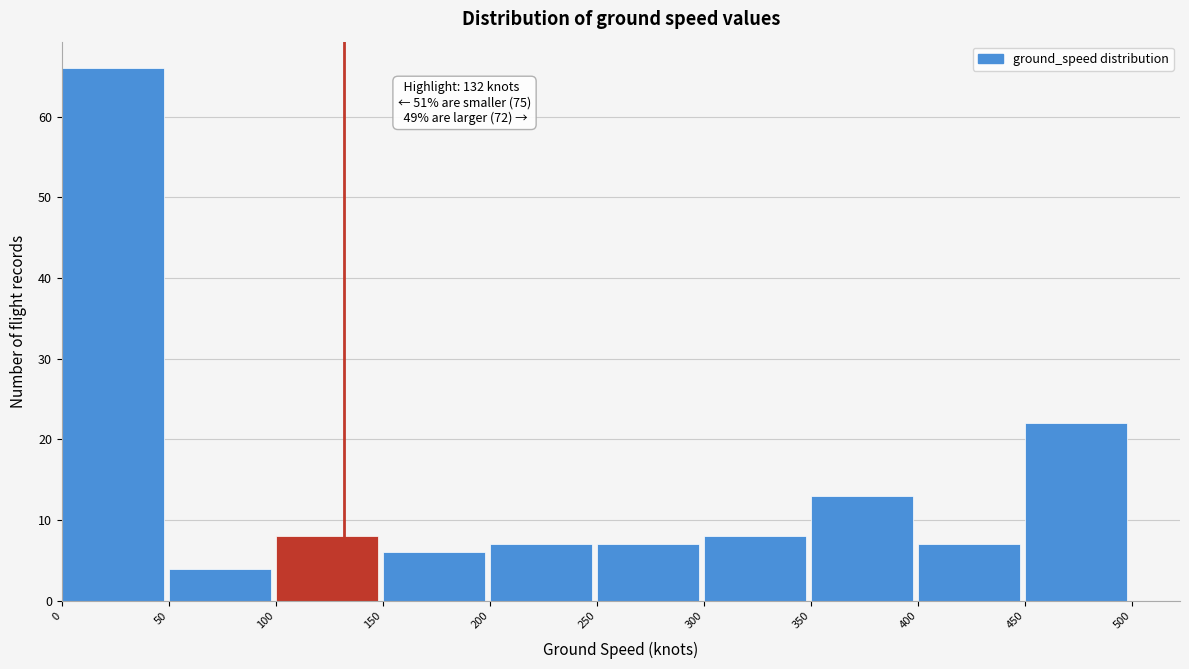

Which range on the x-axis has the tallest bar?

0 to 50